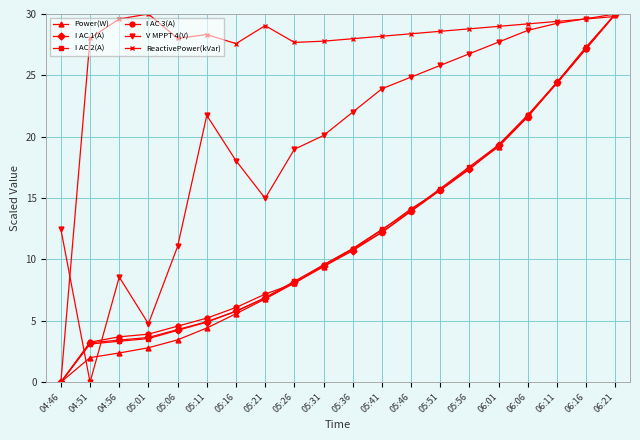

What is the total value across all series at 06:01?

133.9